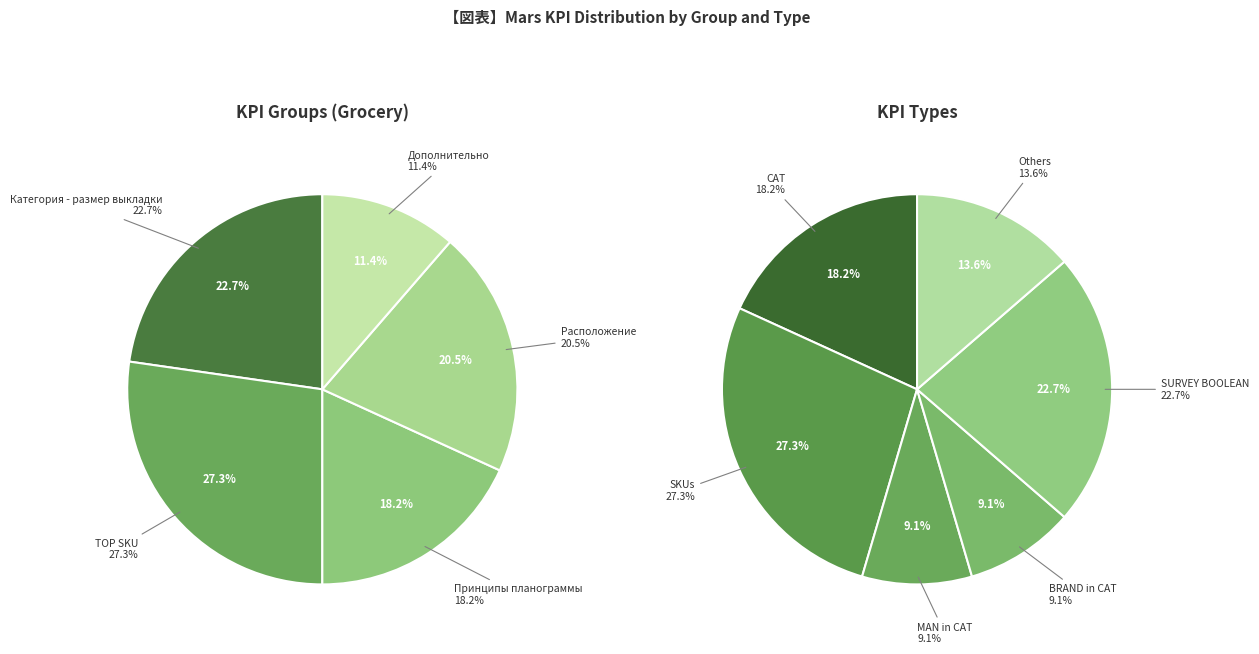

Count the number of slices in the pie.

11